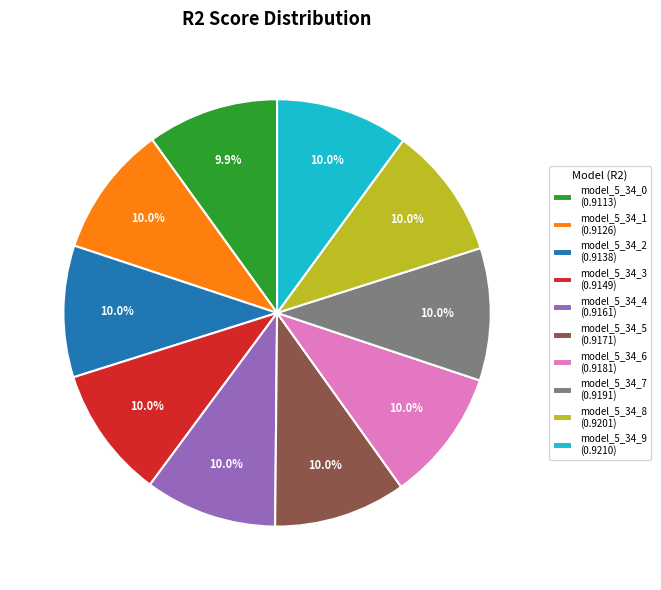

Is there any slice that represents more than half of the pie?

No